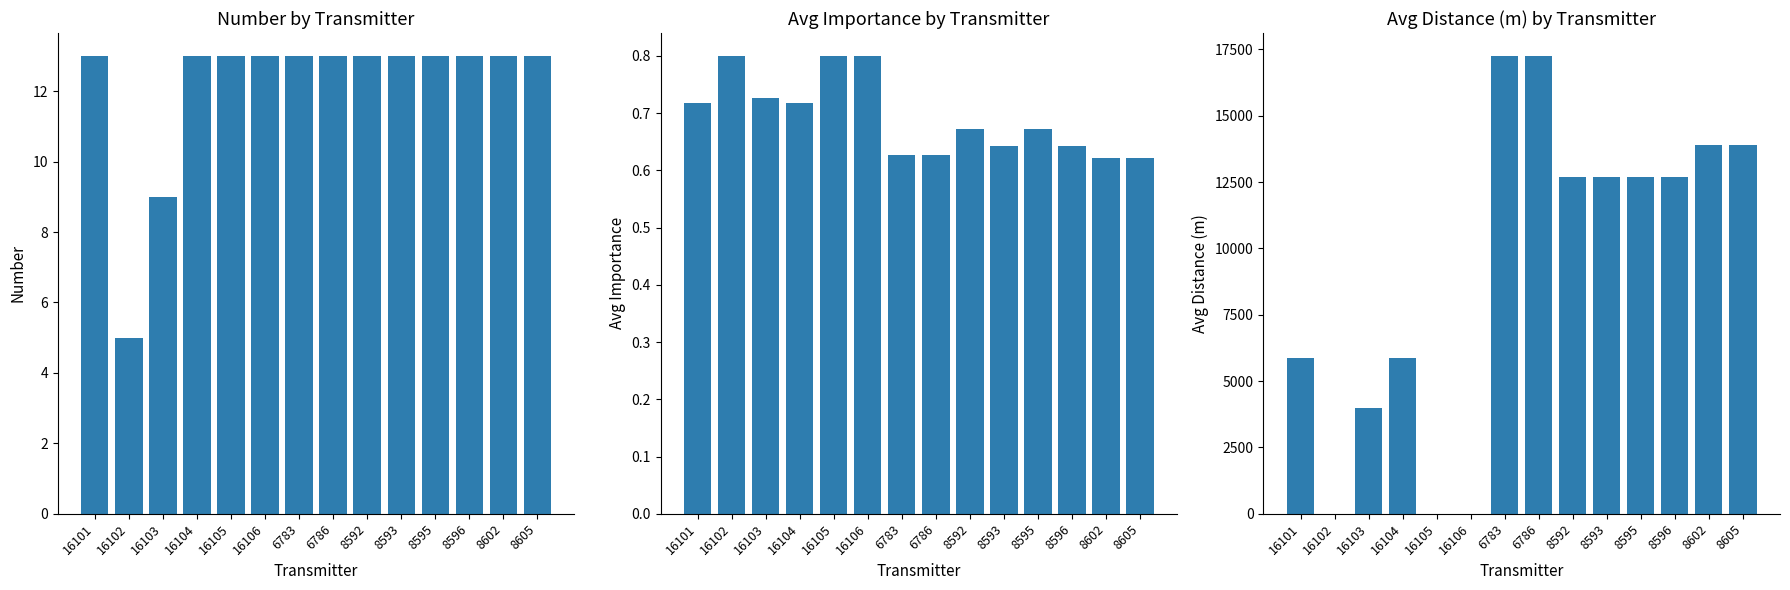

At how many categories does at least one series exceed 7648?

8